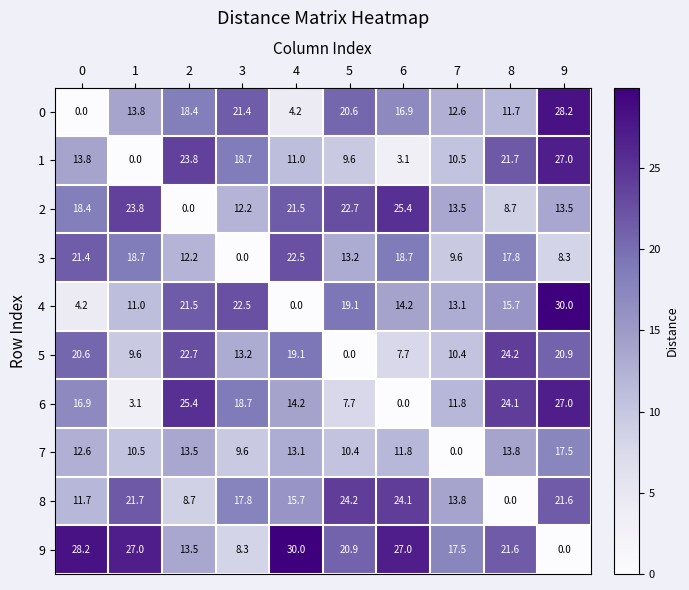

True or false: 9 has a value of 3.0 at 3.

False